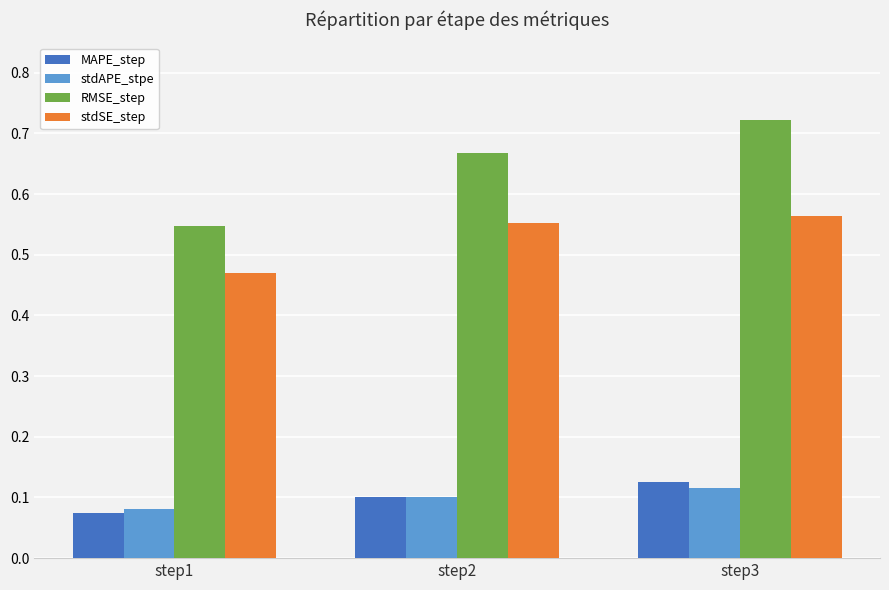

At which label does MAPE_step reach its minimum?

step1